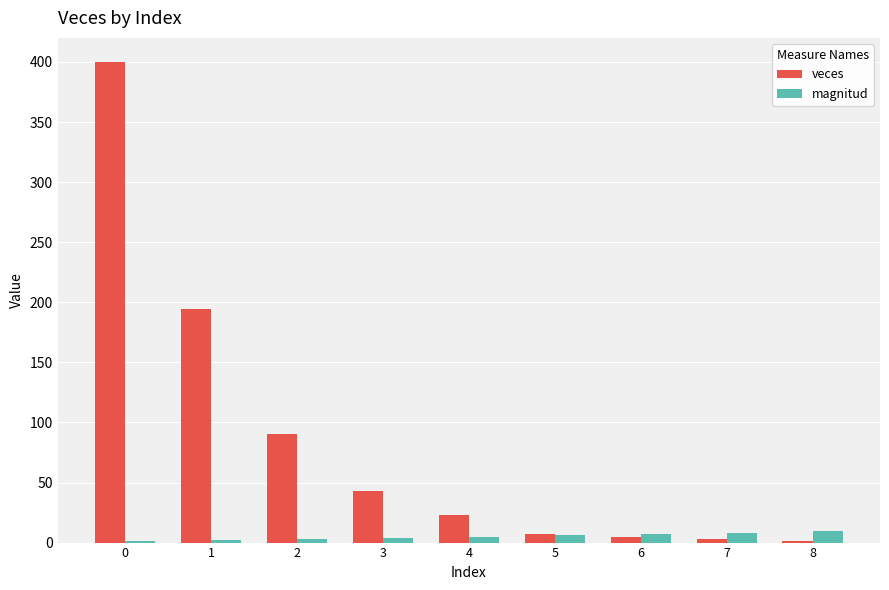

What is the greatest value displayed?

400